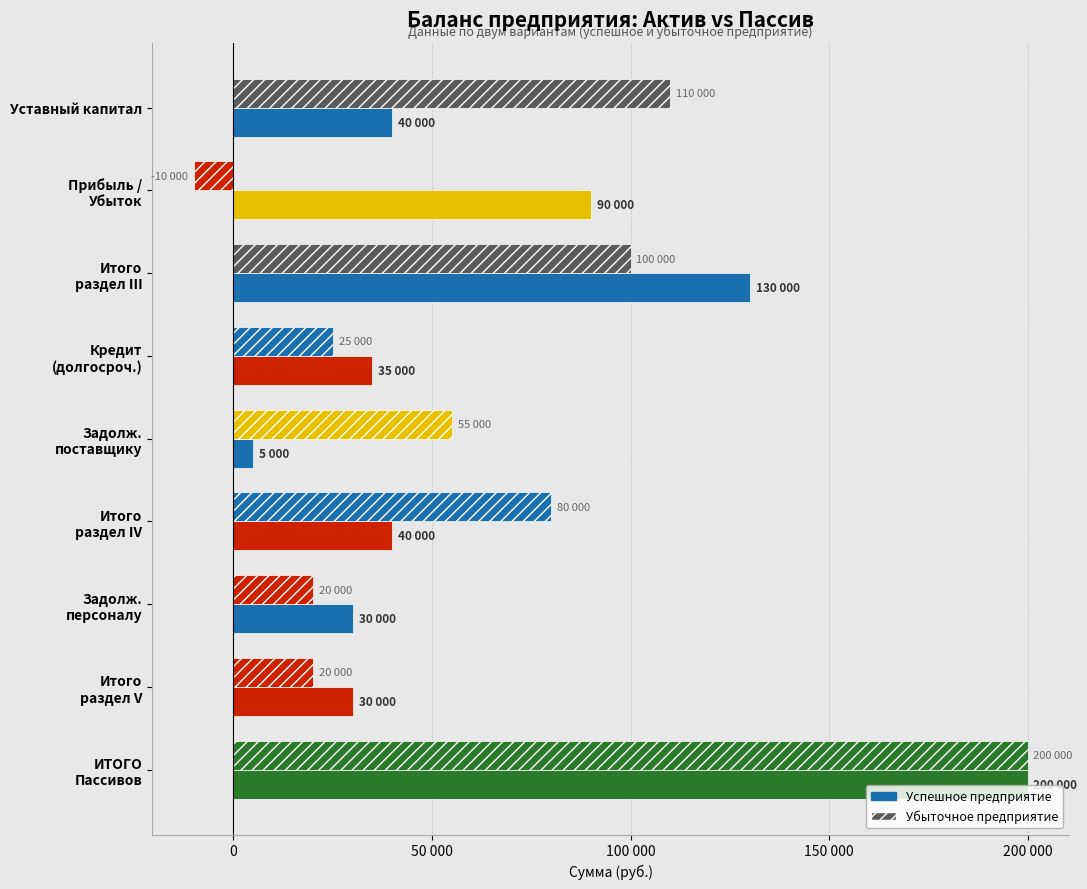

Which series has the largest total across all categories?

Успешное предприятие